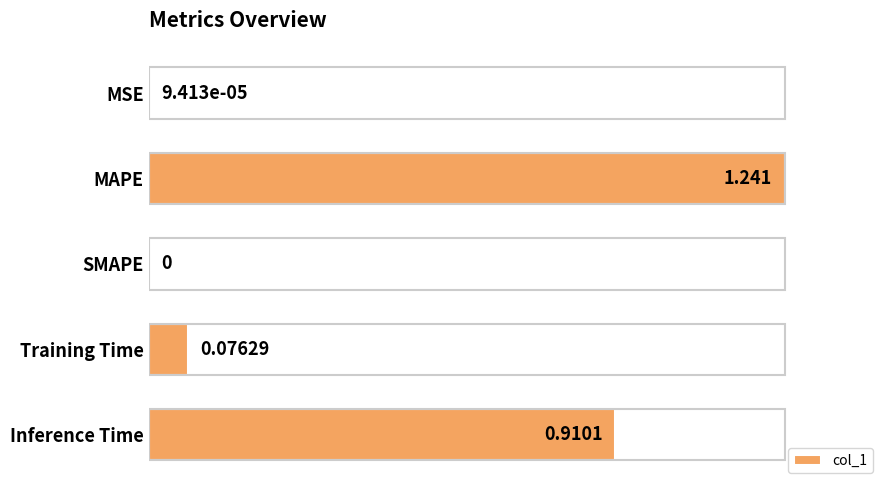

How many values exceed 0?

4